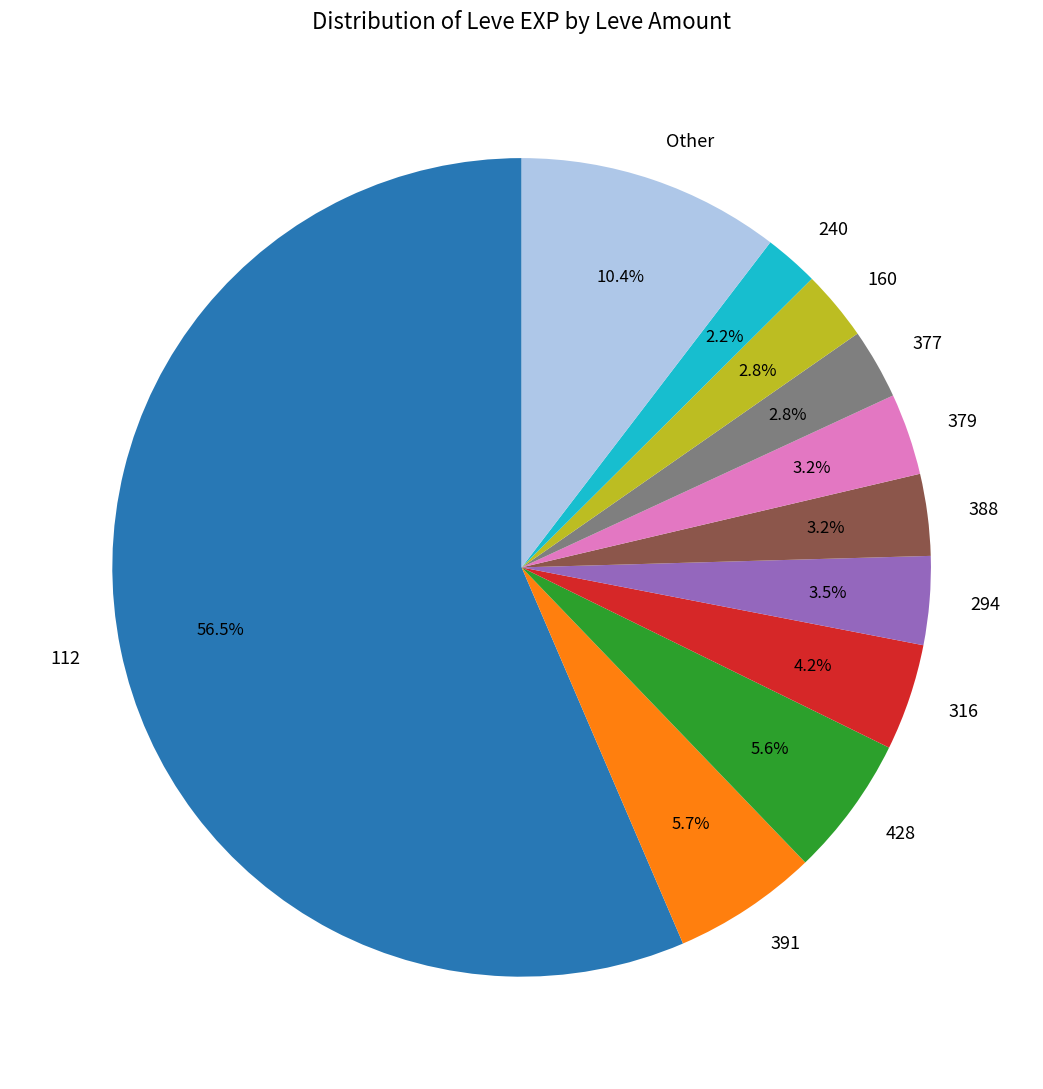

Is there any slice that represents more than half of the pie?

Yes